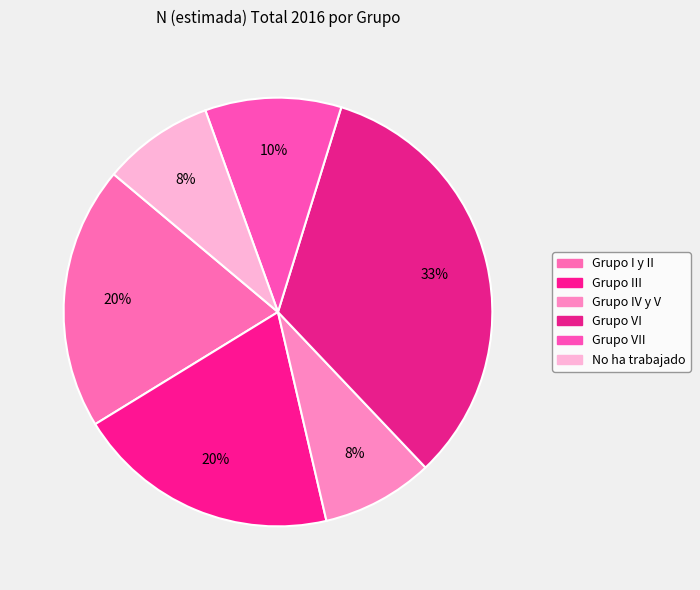

Which slice is the smallest?

No ha trabajado